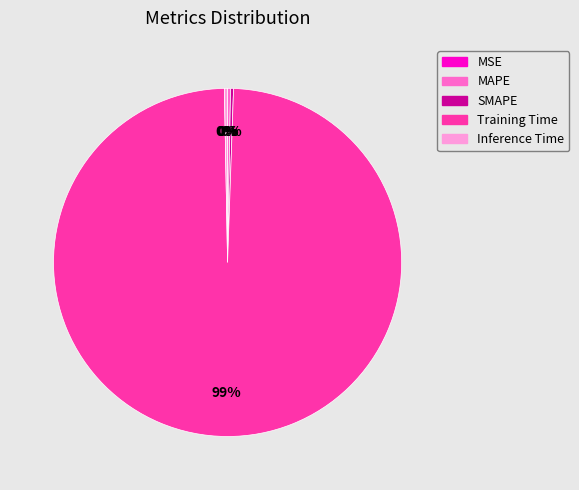

Does Training Time account for over 50% of the chart?

Yes